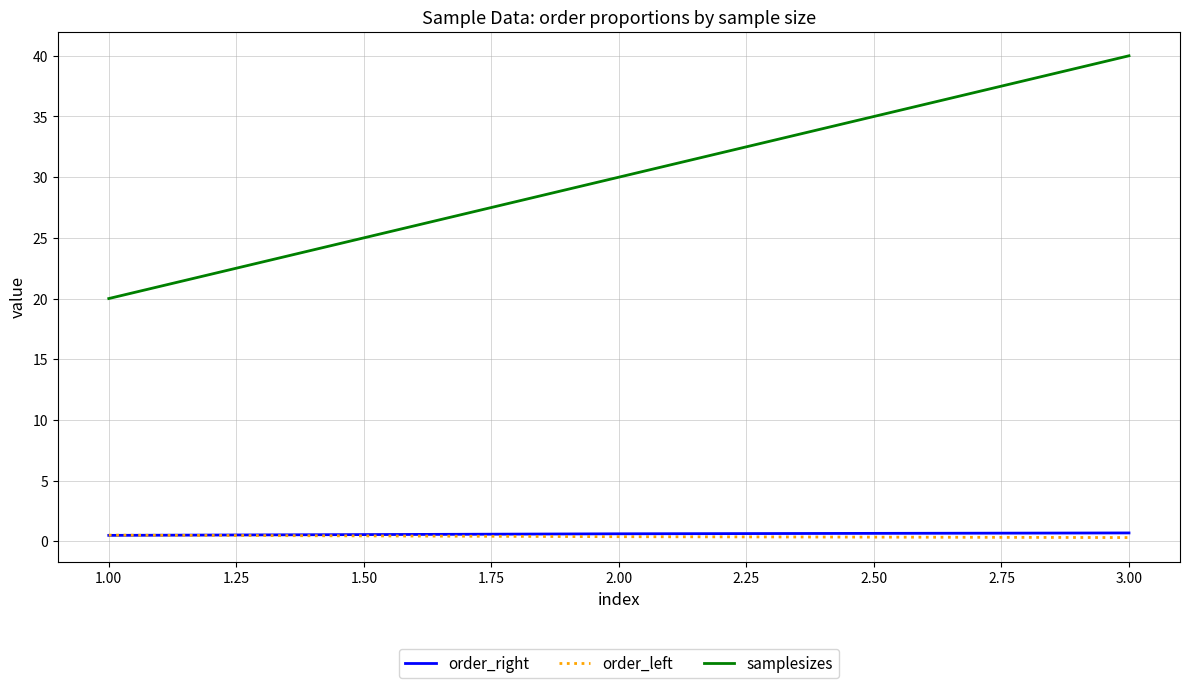

Is it true that samplesizes equals 30.0 at 2.00?

True